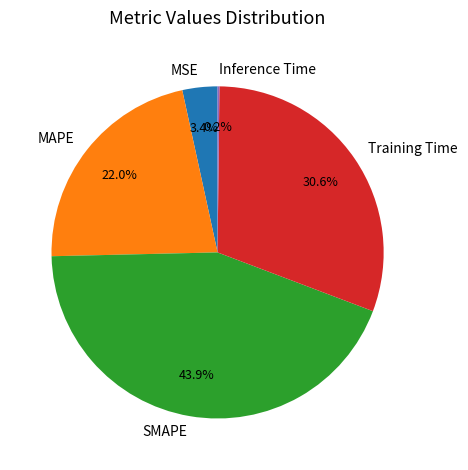

What percentage do MAPE and MSE together represent?

25.4%